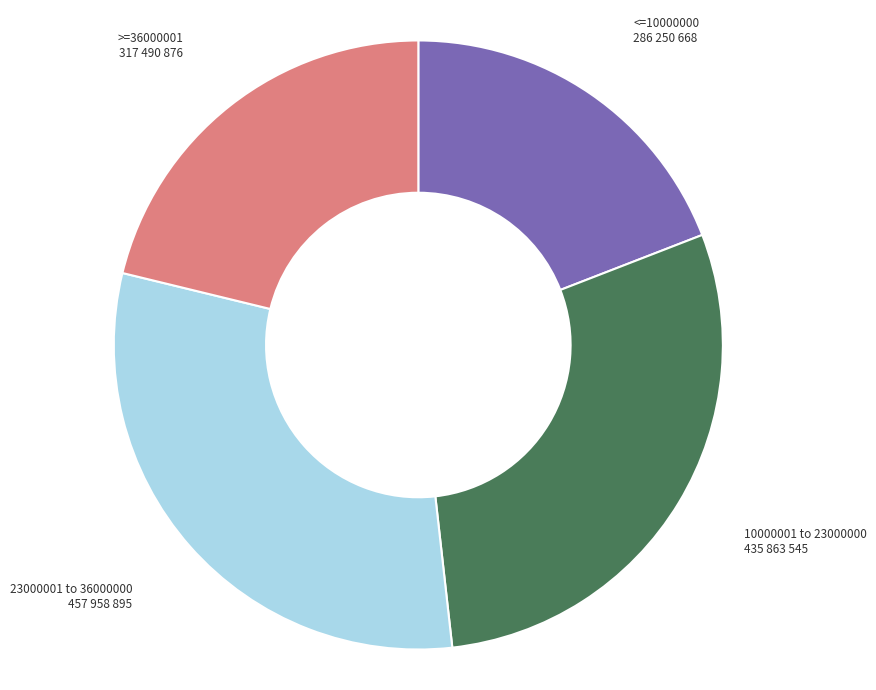

What is the largest slice in the pie chart?

23000001 to 36000000